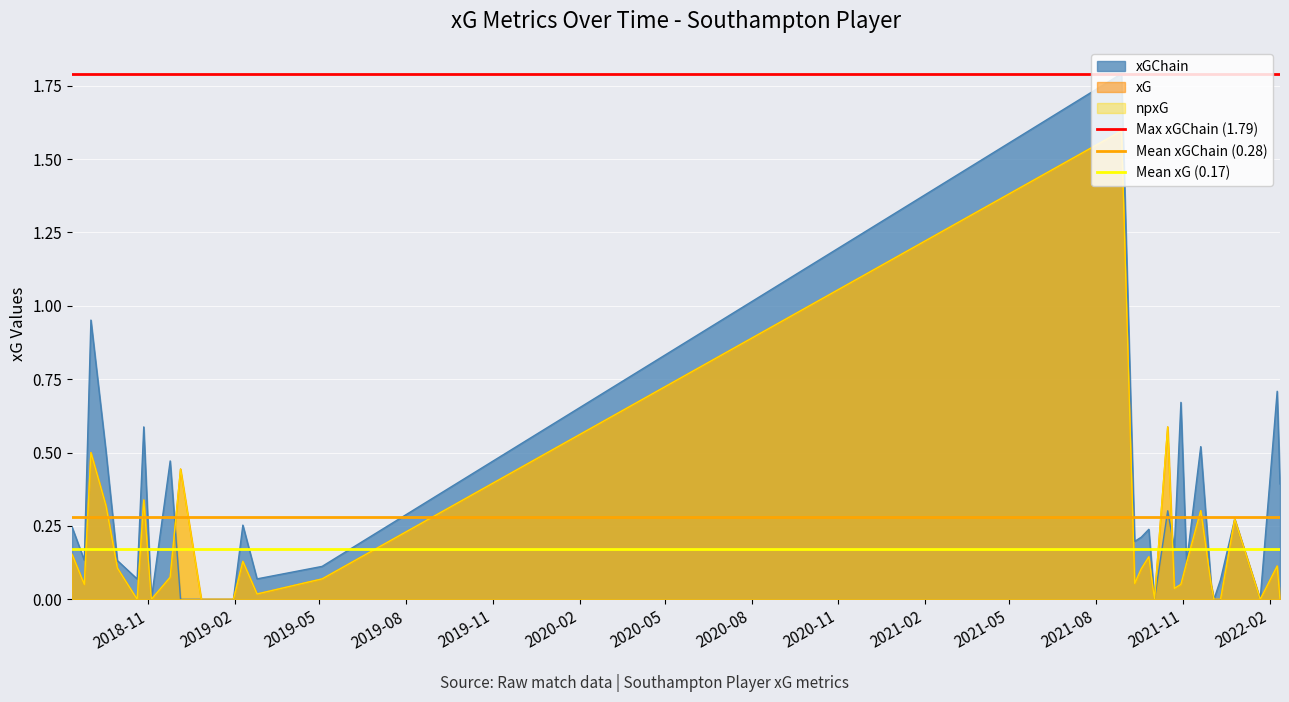

True or false: Mean xG (0.17) has a value of 0.1 at 2019-02.

False